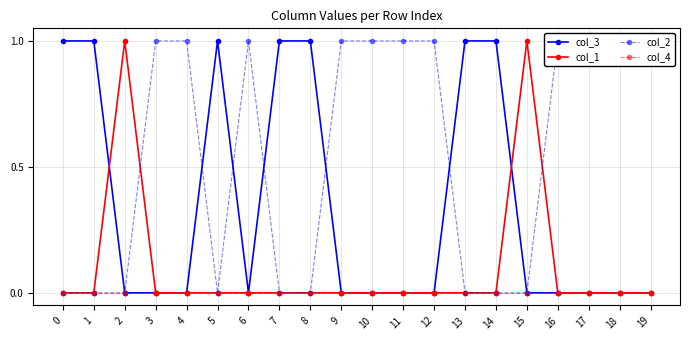

Reading left to right, list all the values displayed in this chart.

col_3: 0=1	1=1	2=0	3=0	4=0	5=1	6=0	7=1	8=1	9=0	10=0	11=0	12=0	13=1	14=1	15=0	16=0	17=0	18=0	19=0
col_1: 0=0	1=0	2=1	3=0	4=0	5=0	6=0	7=0	8=0	9=0	10=0	11=0	12=0	13=0	14=0	15=1	16=0	17=0	18=0	19=0
col_2: 0=0	1=0	2=0	3=1	4=1	5=0	6=1	7=0	8=0	9=1	10=1	11=1	12=1	13=0	14=0	15=0	16=1	17=1	18=1	19=1
col_4: 0=0	1=0	2=0	3=0	4=0	5=0	6=0	7=0	8=0	9=0	10=0	11=0	12=0	13=0	14=0	15=0	16=0	17=0	18=0	19=0